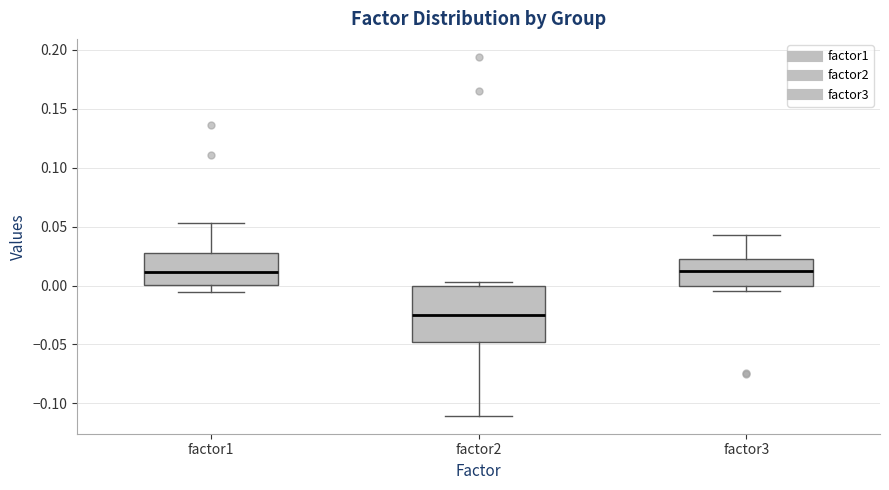

Which box's median line is the lowest?

factor2